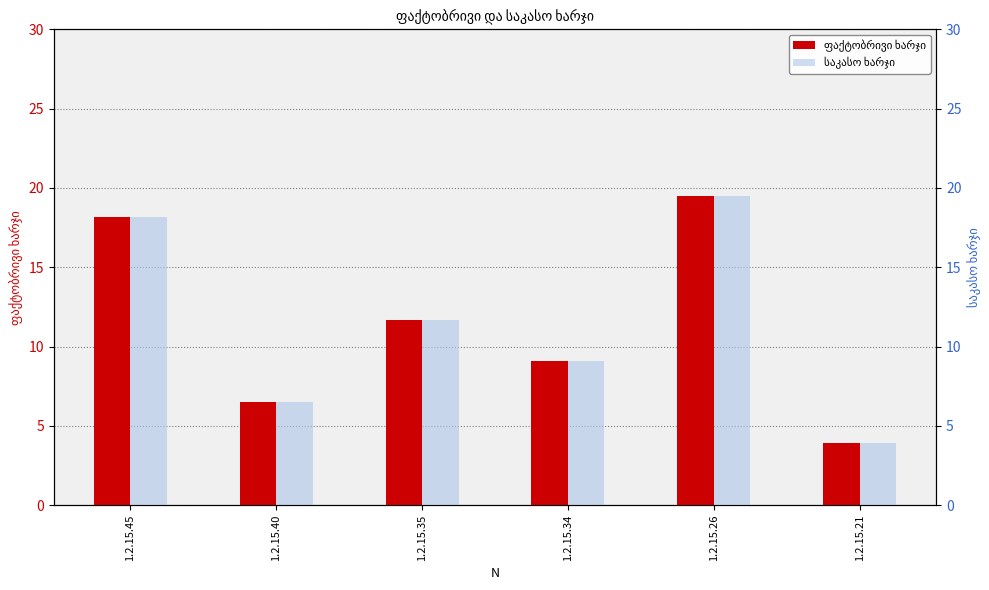

How many distinct data groups are displayed?

2